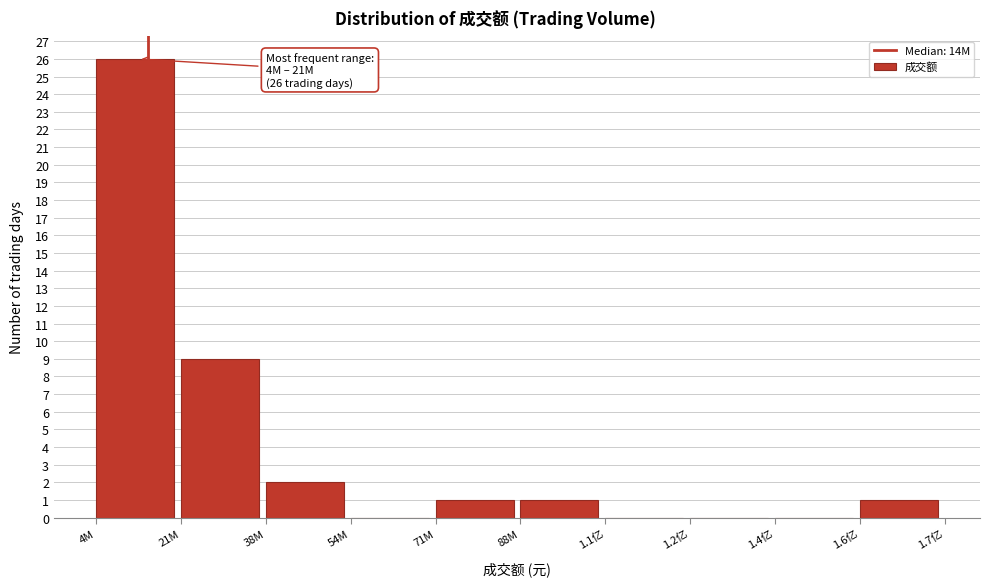

Reading right to left, list all the values displayed in this chart.

1.6亿=1	1.4亿=0	1.2亿=0	1.1亿=0	88M=1	71M=1	54M=0	38M=2	21M=9	4M=26